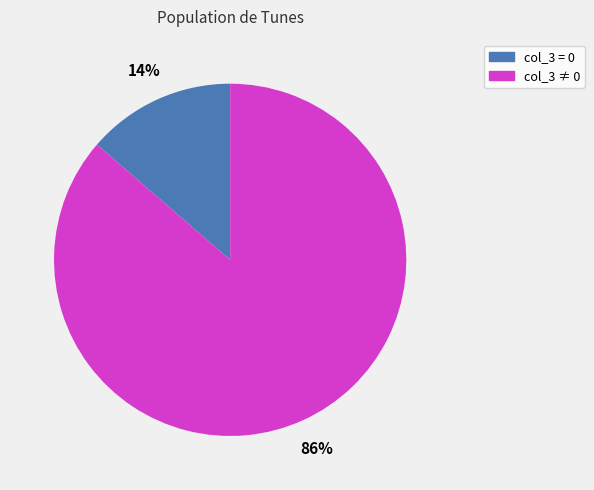

Is there a majority slice in this chart?

Yes